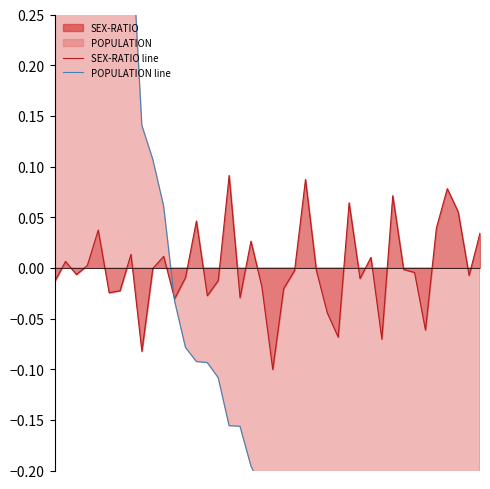

Is it true that POPULATION line equals -0.3 at 36?

False